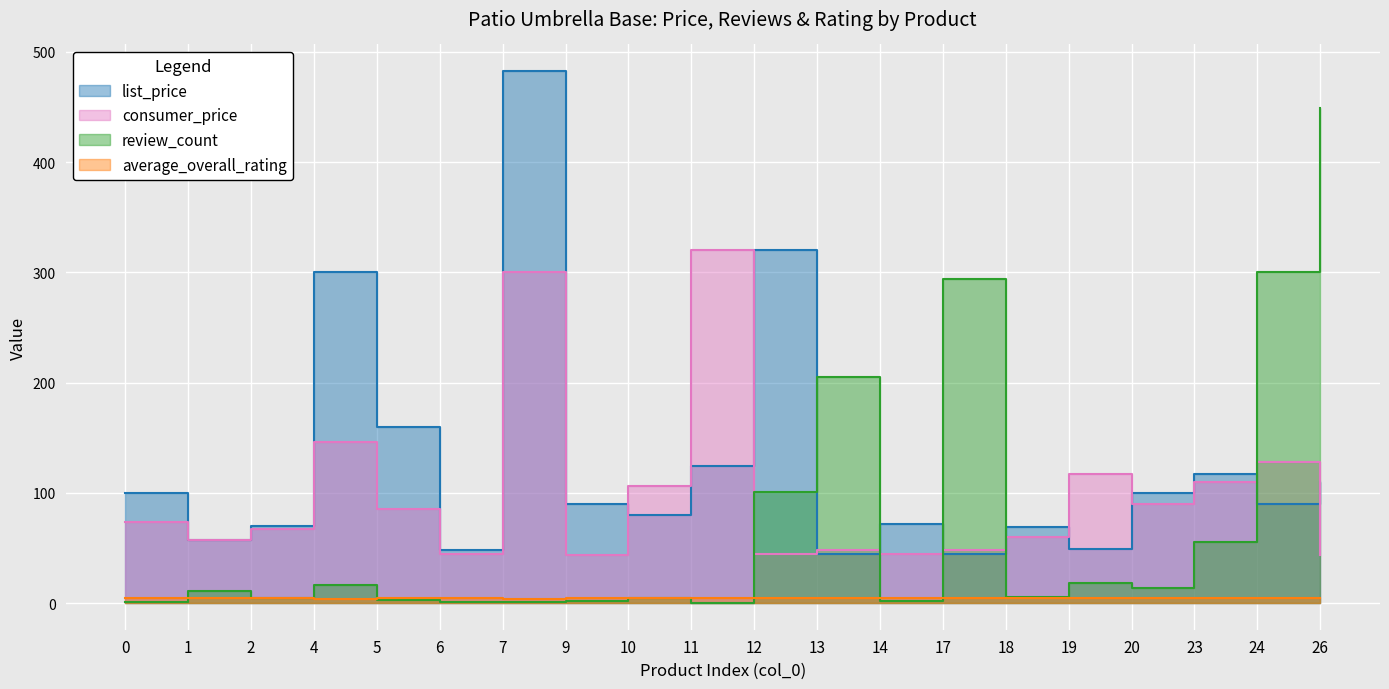

The value of review_count at 23 is 79.5. True or false?

False